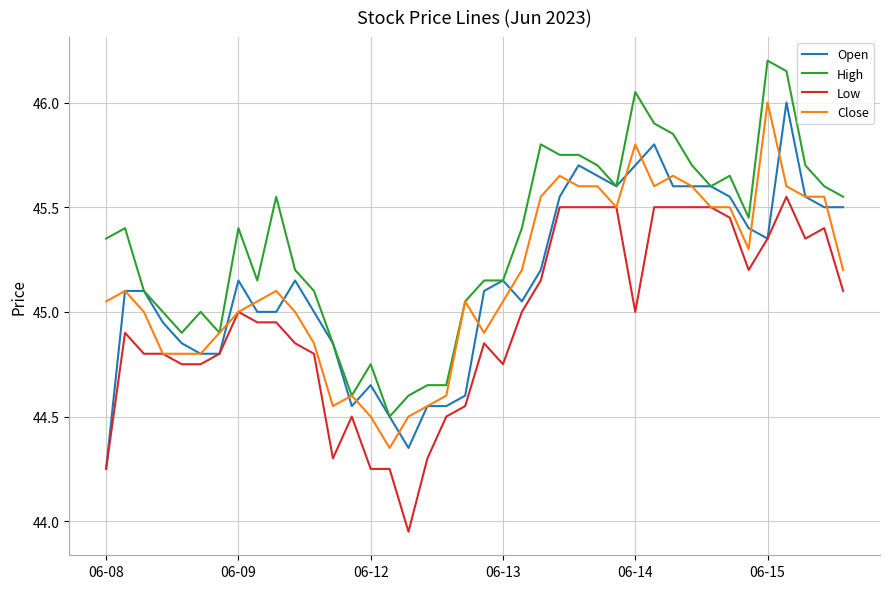

How many lines are shown in the chart?

4